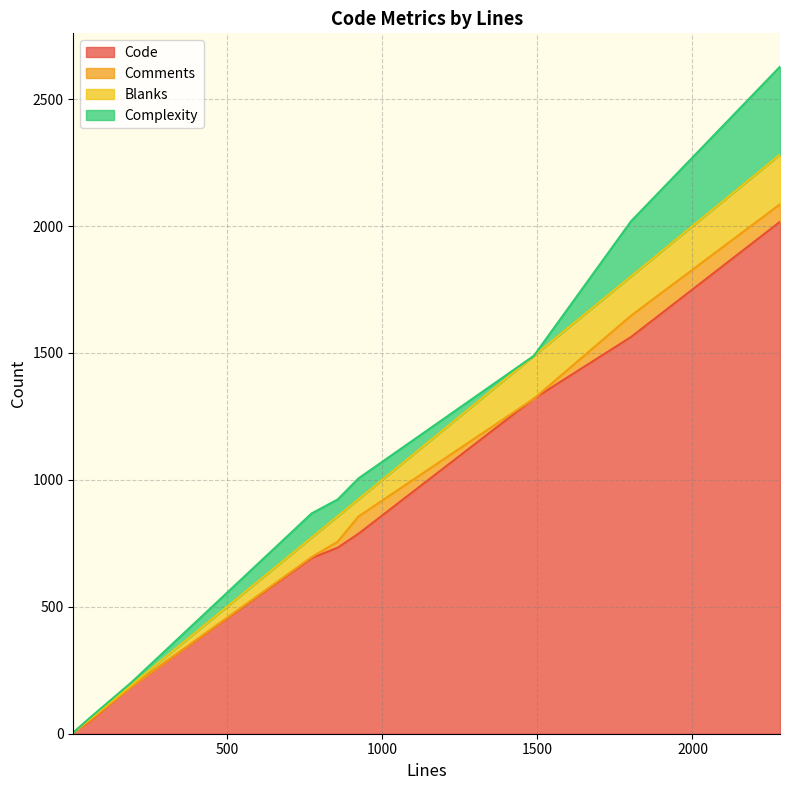

Does the chart have visible grid lines?

Yes